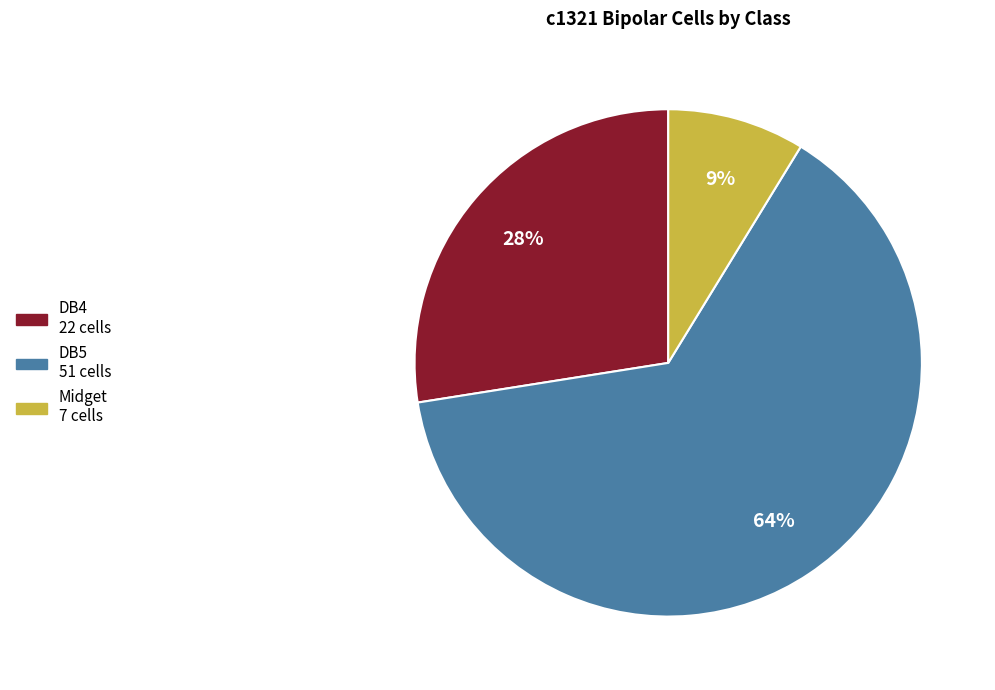

Is there any slice that represents more than half of the pie?

Yes